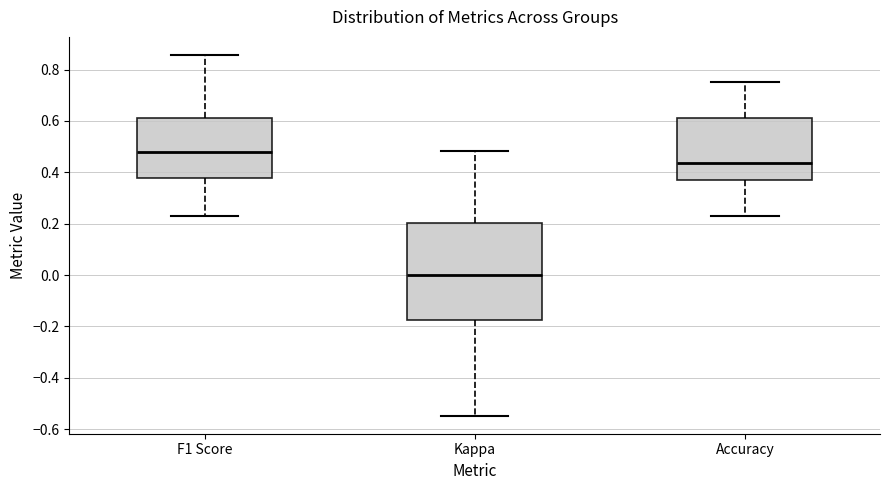

Reading left to right, read every box against the y-axis: the position of its median line, the range the box covers, and the ends of its whiskers. The values are not printed on the chart, so give them approximately, as read against the axis.

F1 Score: median 0.48, box 0.38 to 0.62, whiskers 0.24 to 0.86
Kappa: median 0.00, box -0.18 to 0.20, whiskers -0.54 to 0.48
Accuracy: median 0.44, box 0.38 to 0.62, whiskers 0.24 to 0.76